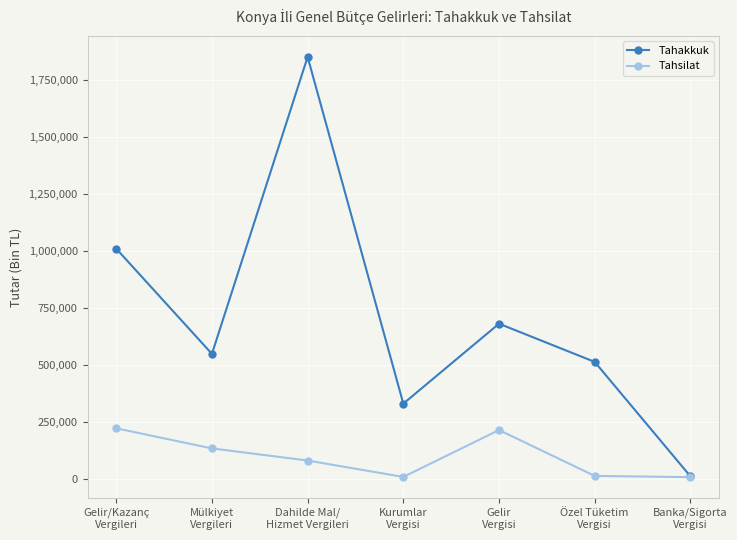

Which series has the largest total across all categories?

Tahakkuk